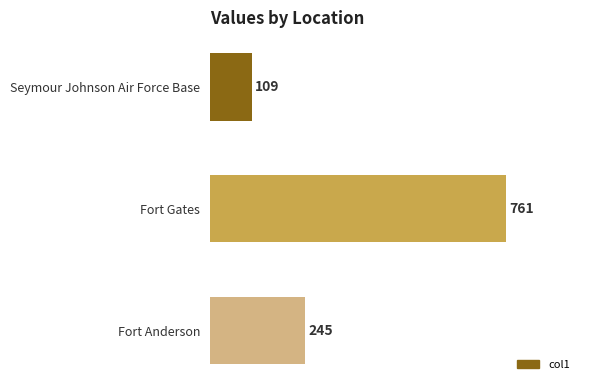

What is the ratio of the value at Fort Gates to the value at Seymour Johnson Air Force Base?

7.0